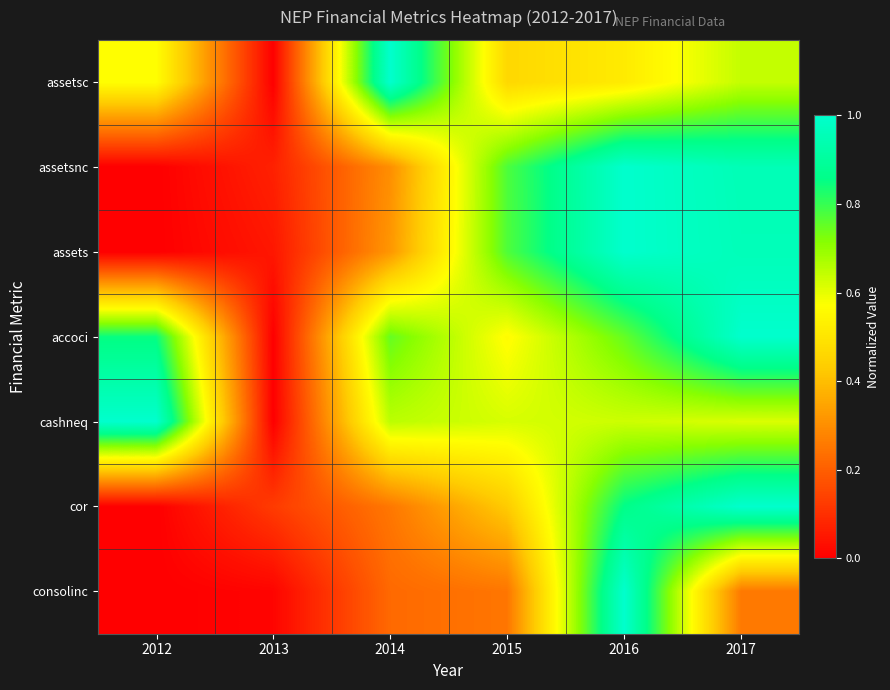

Which series has the largest range (max minus min)?

assetsc